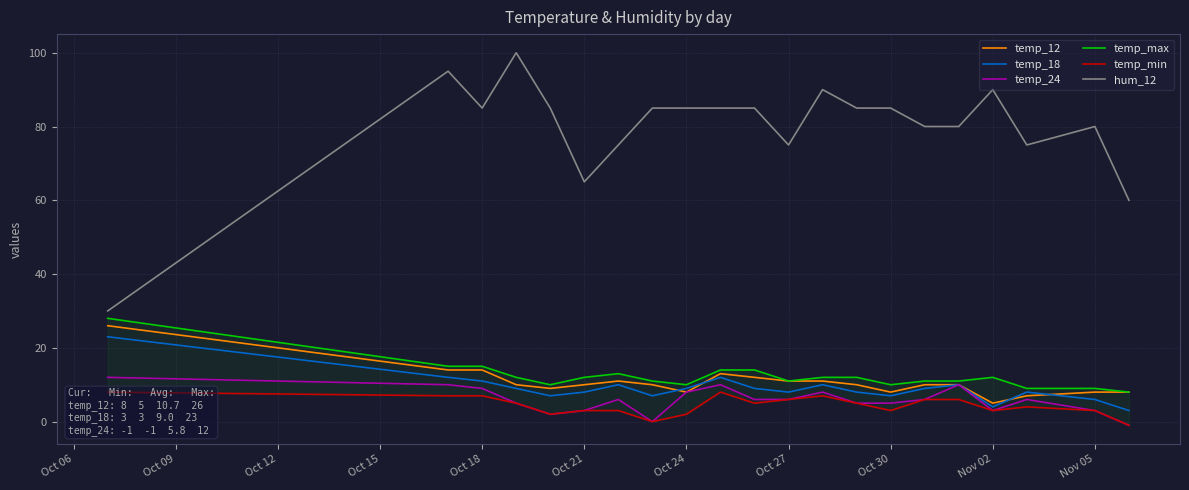

True or false: temp_18 has a value of 3 at Oct 21.

False